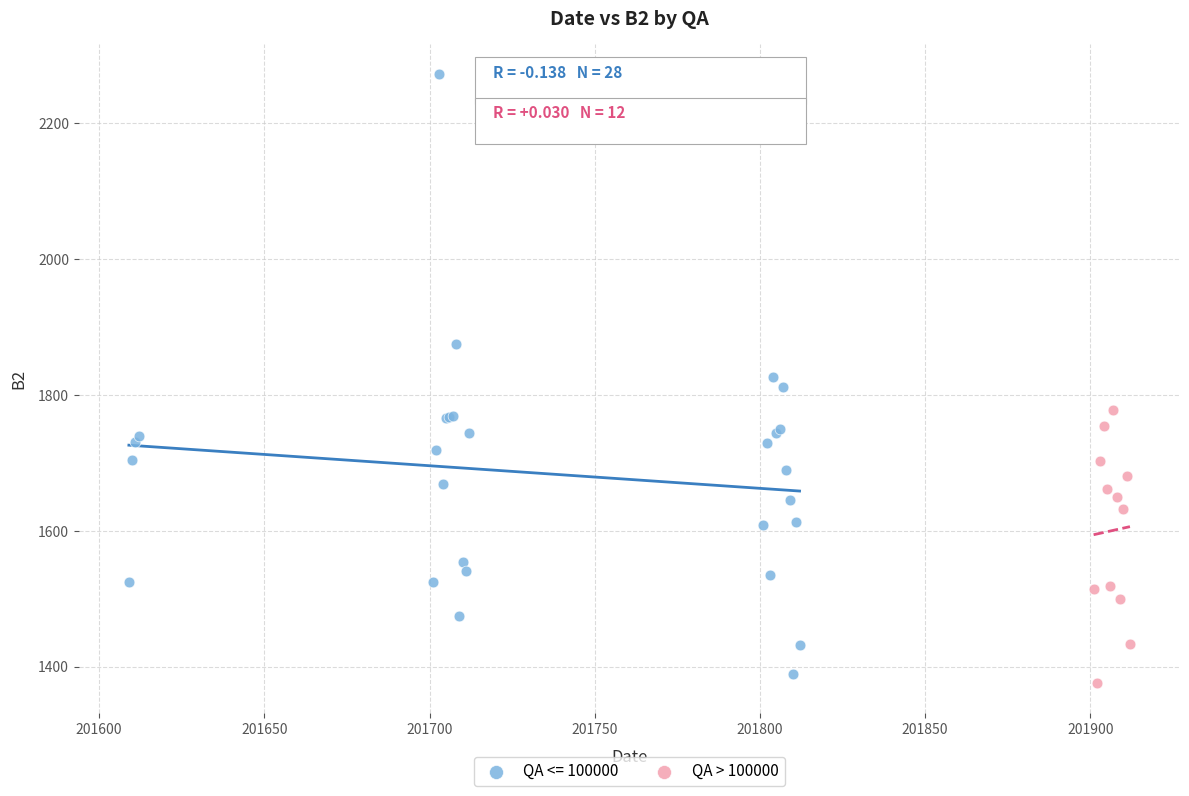

Which series has the largest Y range (max minus min)?

QA <= 100000